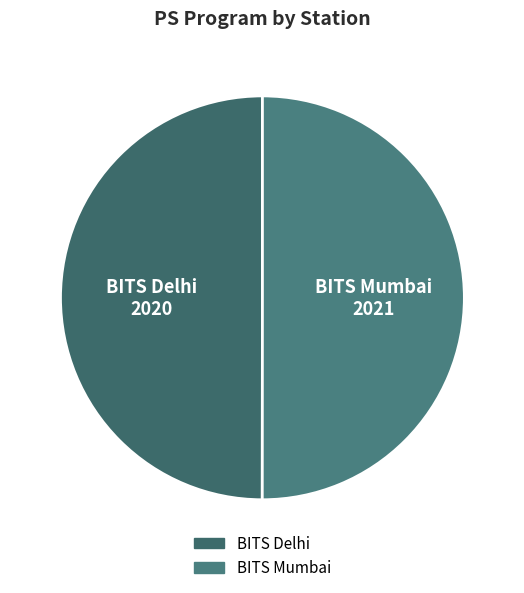

Do BITS Mumbai and BITS Delhi together represent more than half of the pie?

Yes